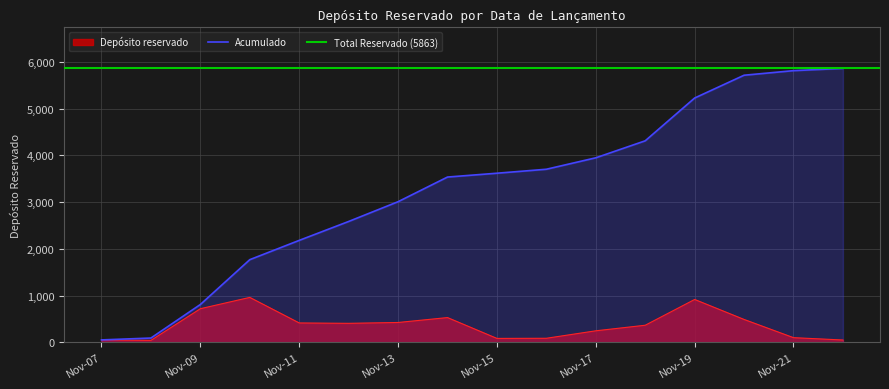

What is the change in value from 2024-11-10 to 2024-11-14?

-432